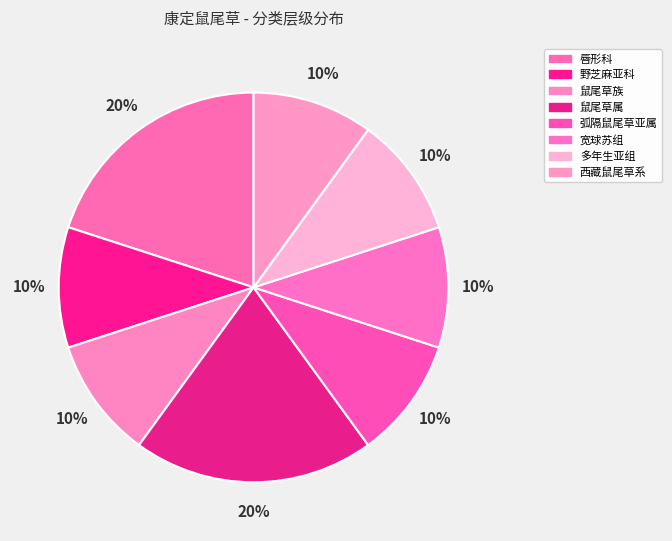

To the nearest percent, what is the combined percentage of 鼠尾草族 and 唇形科?

30%